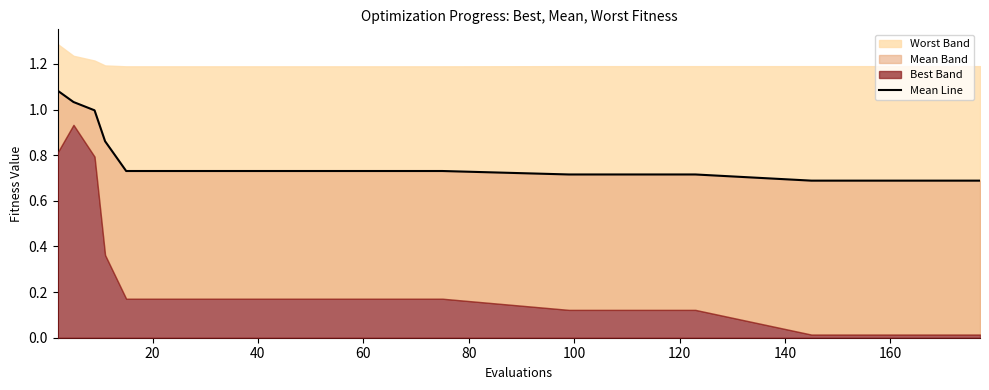

Reading left to right, extract all data points from this chart.

1.1	1.0	1.0	0.9	0.7	0.7	0.7	0.7	0.7	0.7	0.7	0.7	0.7	0.7	0.7	0.7	0.7	0.7	0.7	0.7